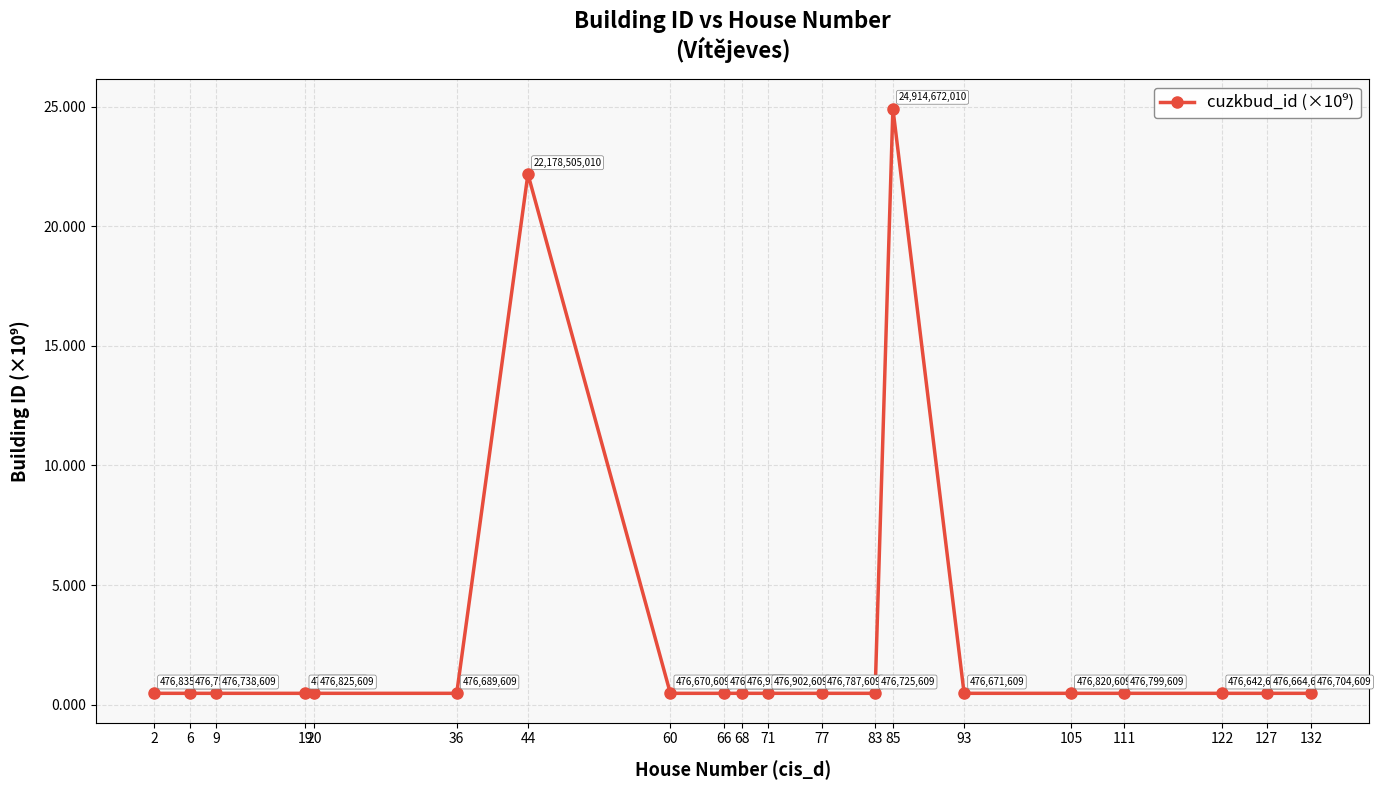

Which category has the lowest value across all series?

122